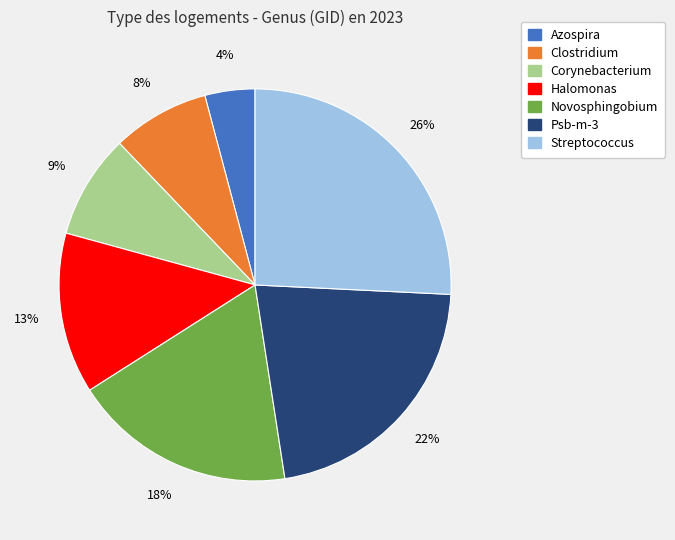

Between Halomonas and Clostridium, which is larger?

Halomonas